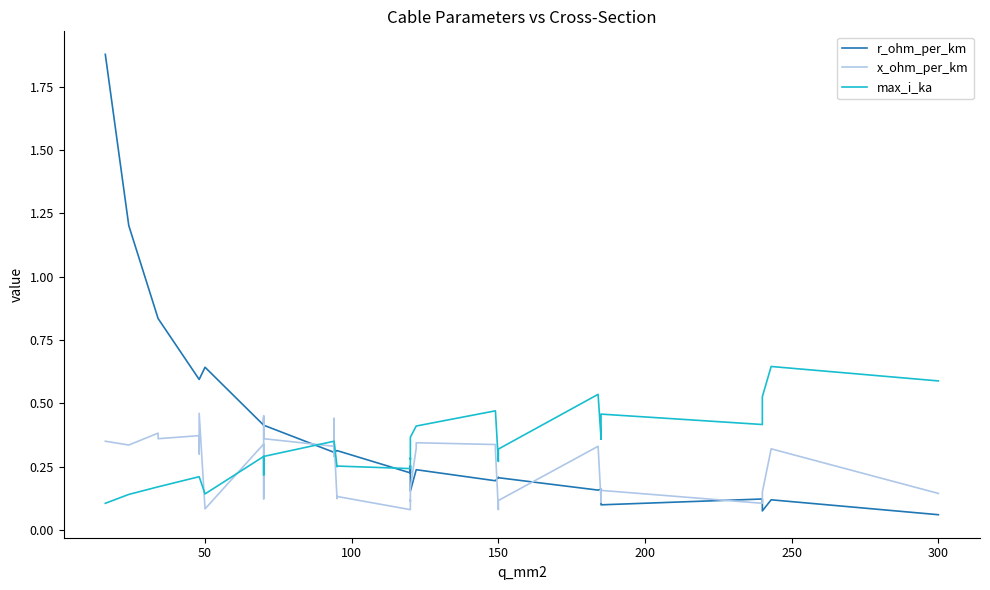

What is the difference between the second highest and minimum values in the r_ohm_per_km series?

1.1